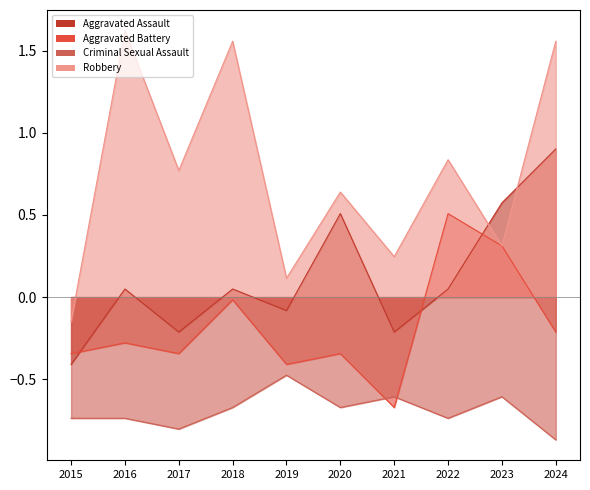

Between 2017 and 2015, which is larger?

2017